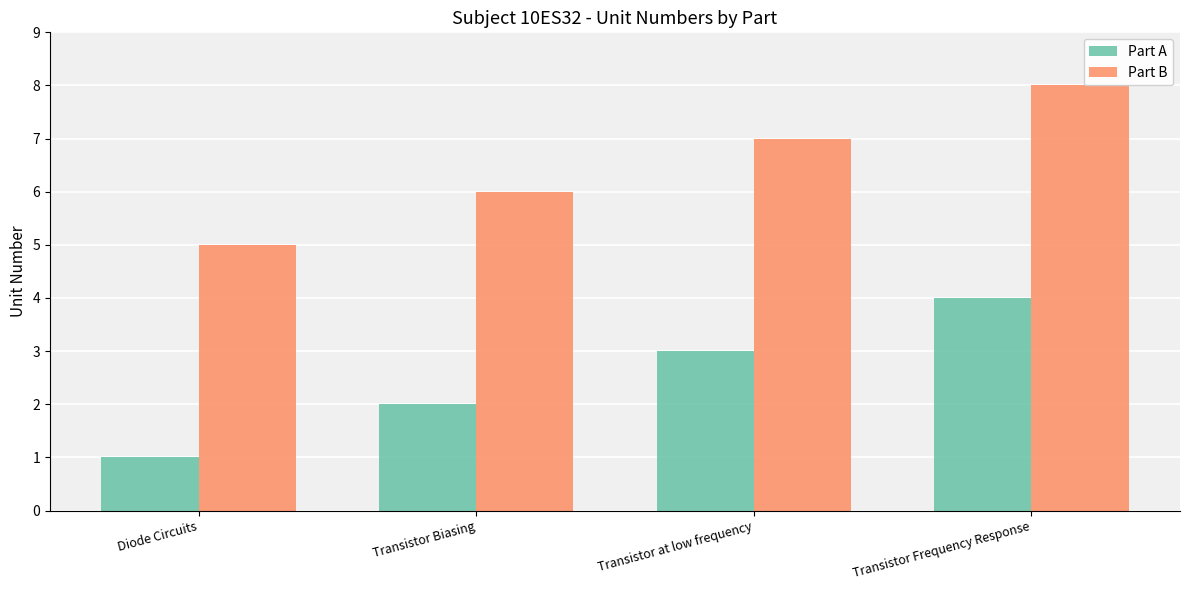

What is the difference between the Part B values at Transistor Frequency Response and Transistor Biasing?

2